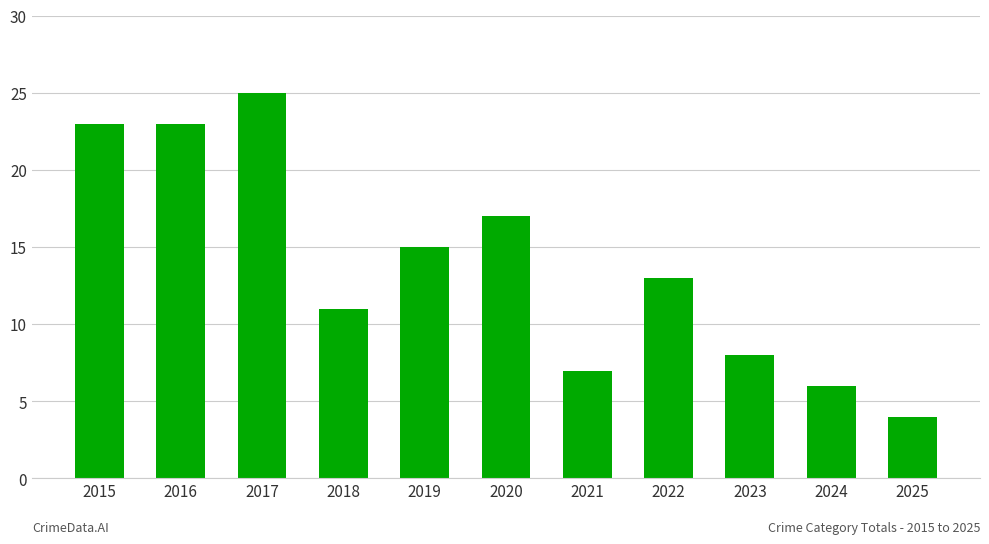

What value does the data have at 2017?

25